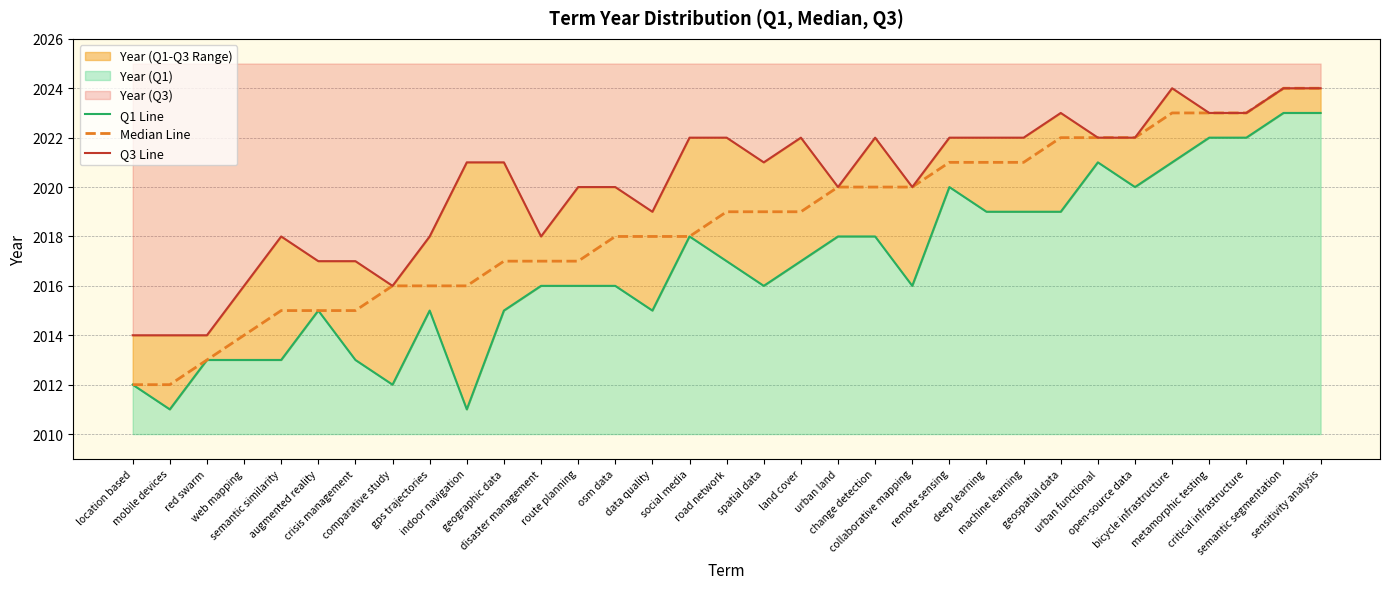

At which label is Median Line closest to 2018?

osm data